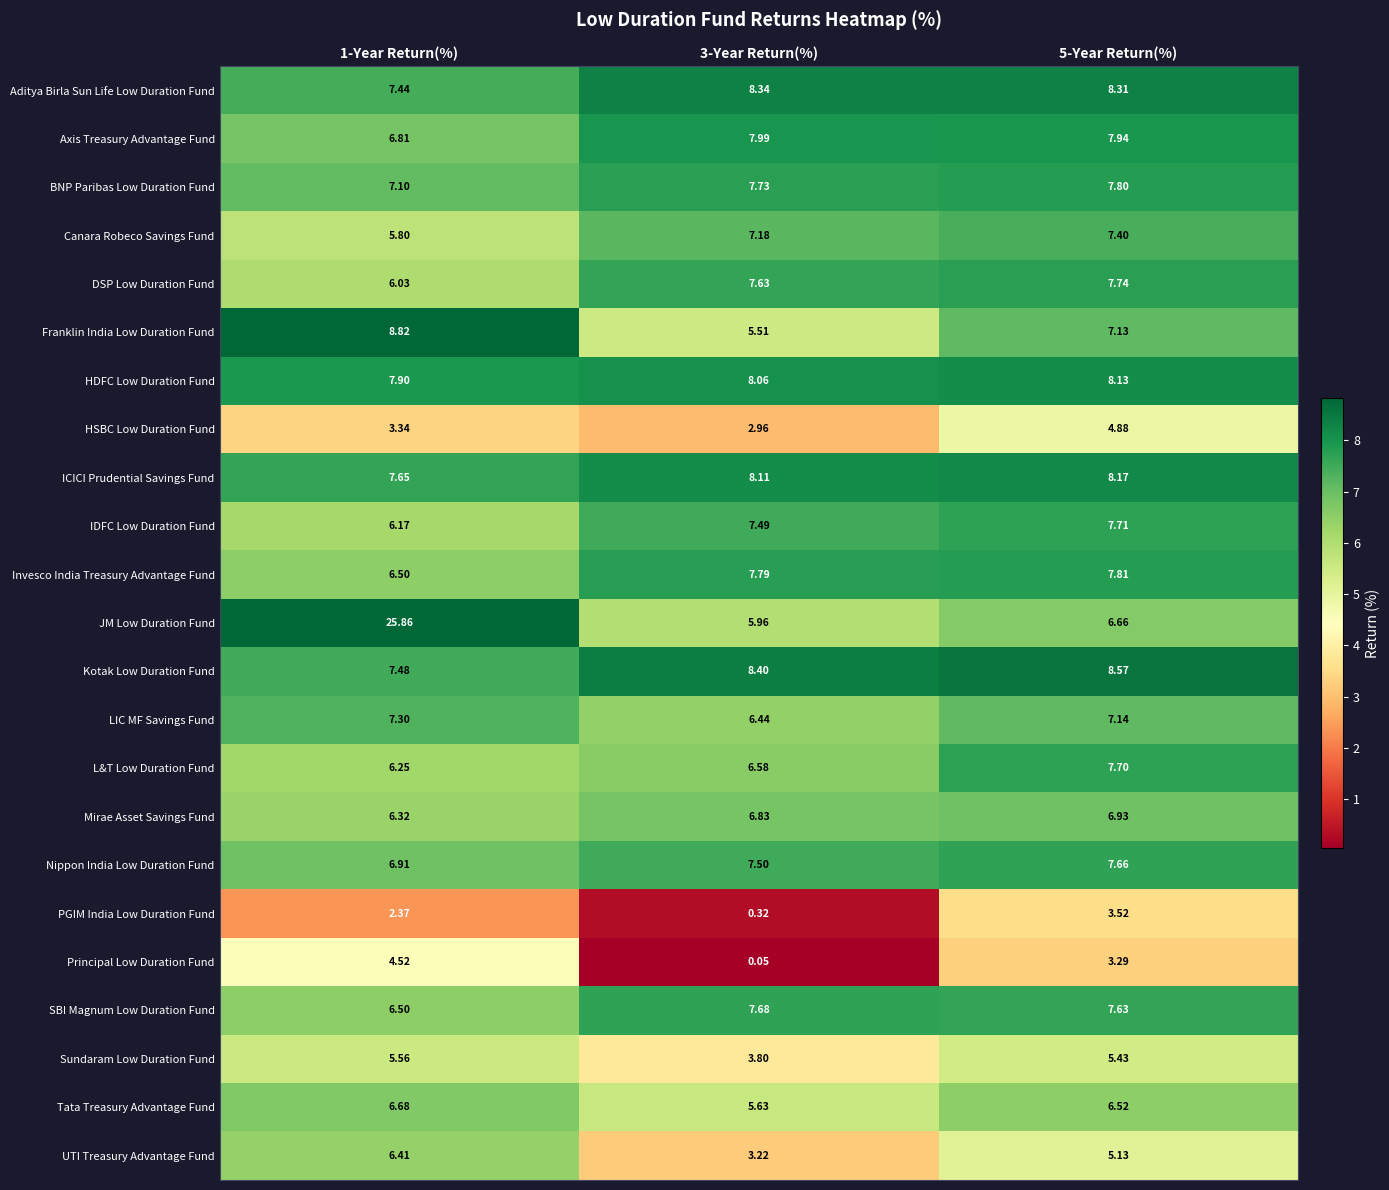

Which series has the widest spread of values?

JM Low Duration Fund